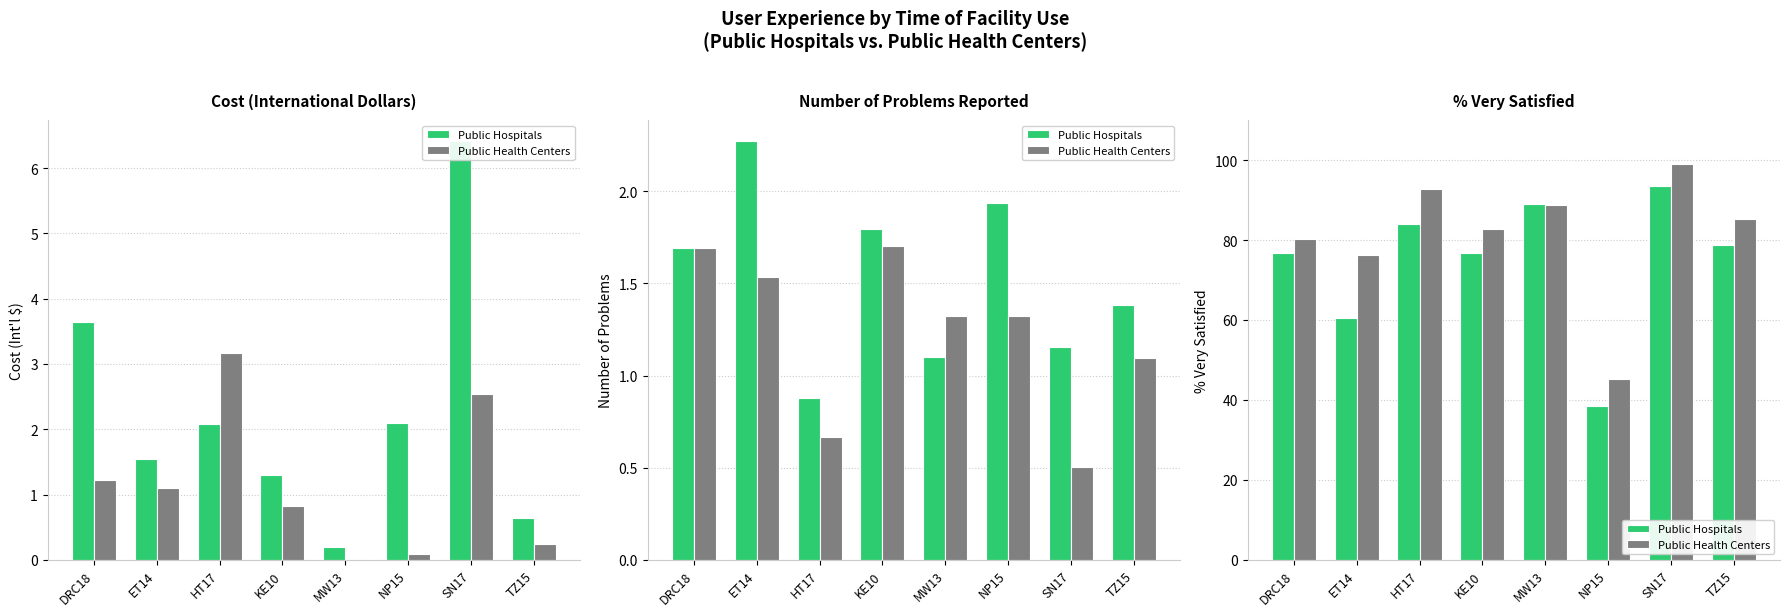

What is the label of the 3rd bar from the left?

HT17